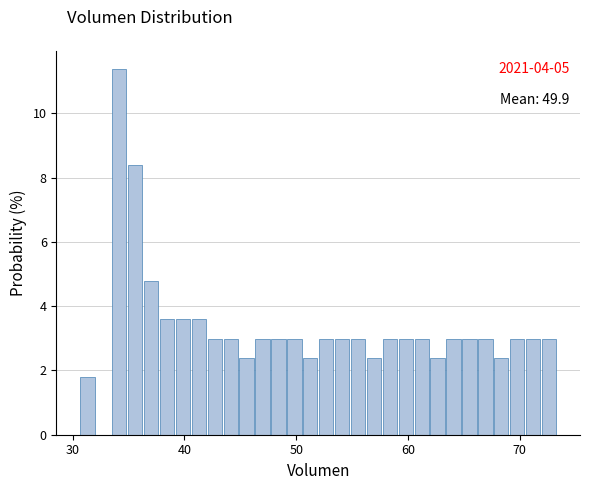

Around what value on the x-axis is the tallest bar? Give the approximate position of its centre, as read against the axis.

34